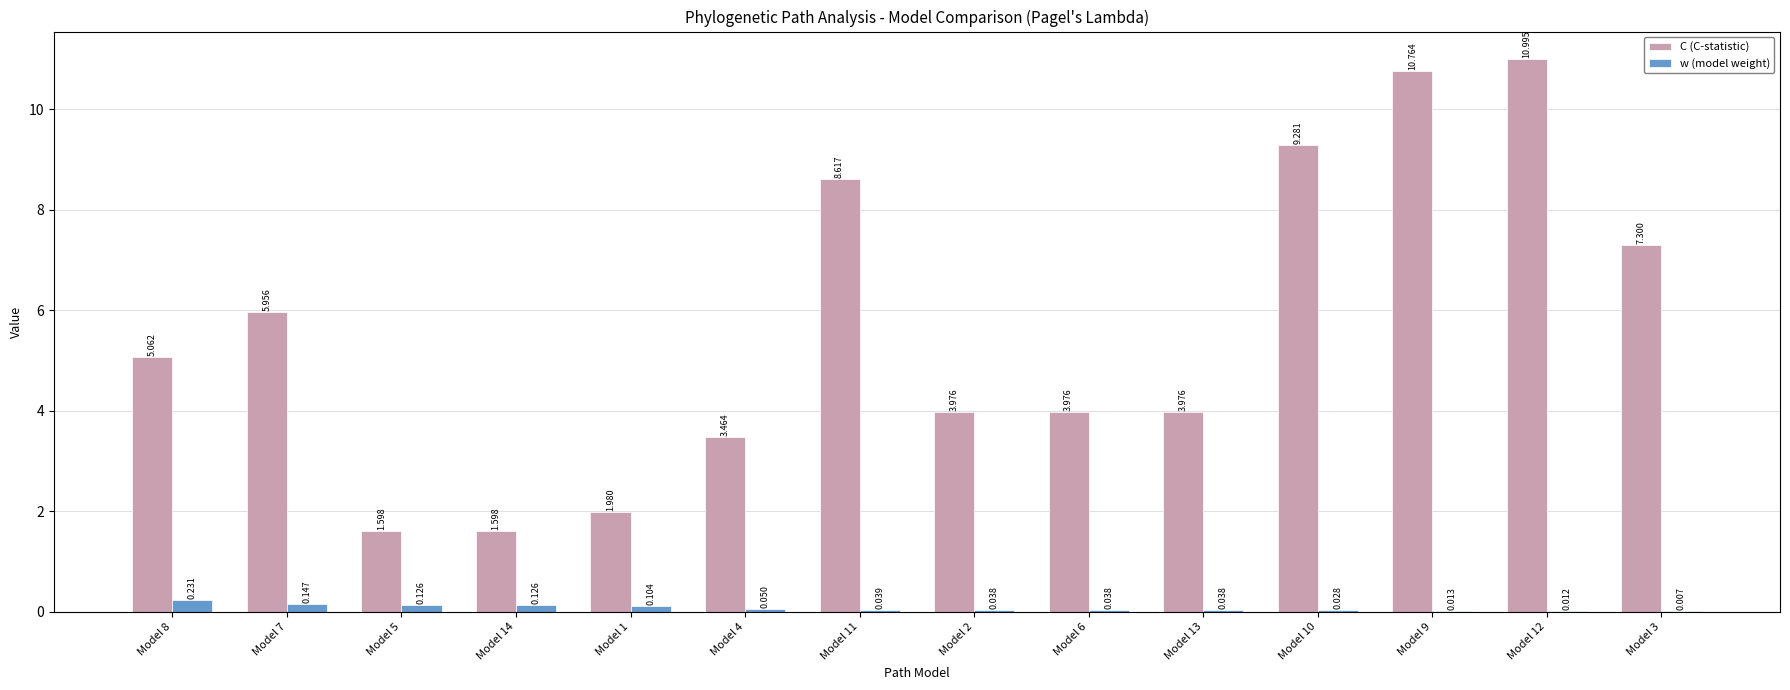

Between Model 5 and Model 10, which series saw the biggest shift?

C (C-statistic)